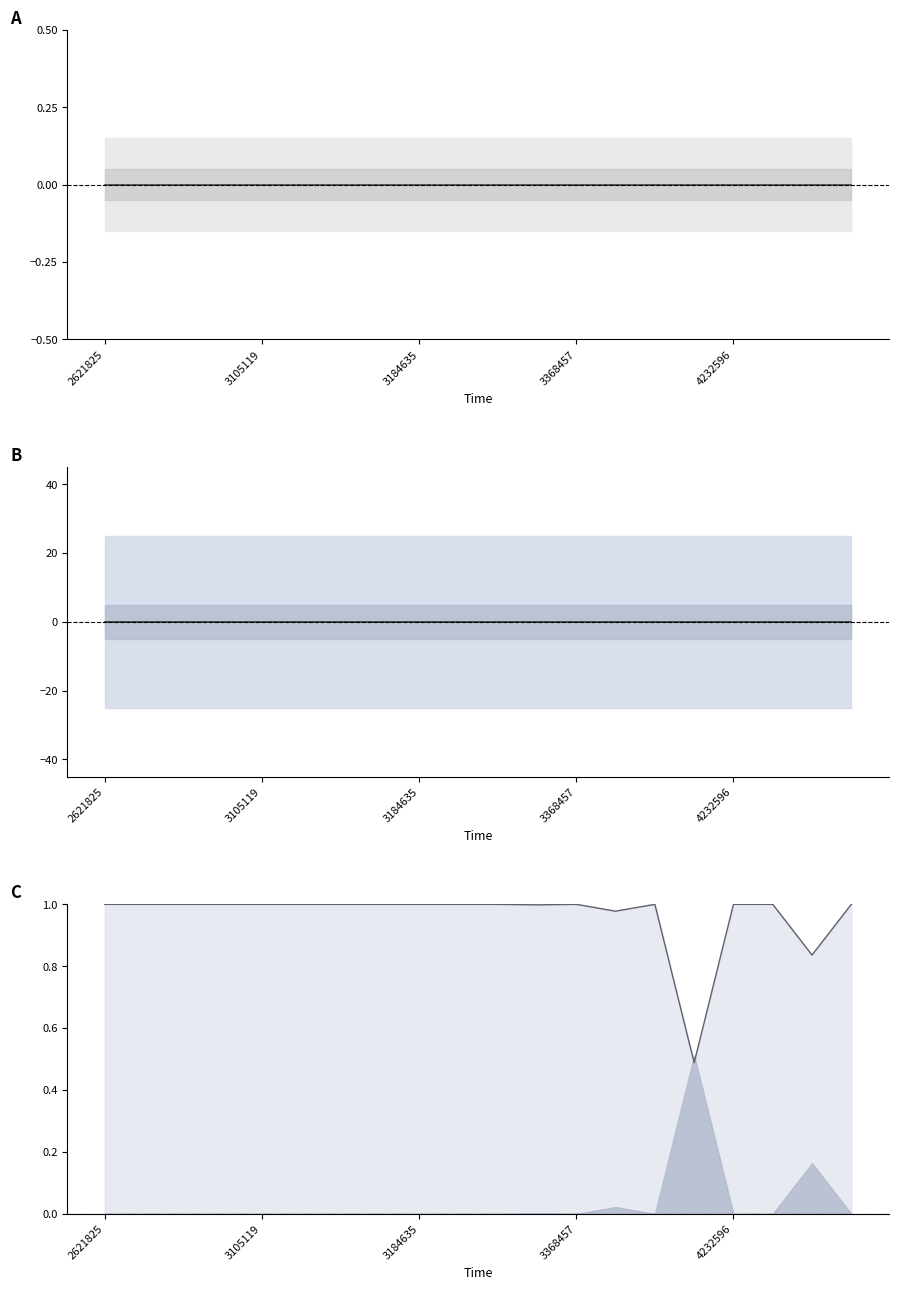

At which label does center_B reach its peak?

2621825